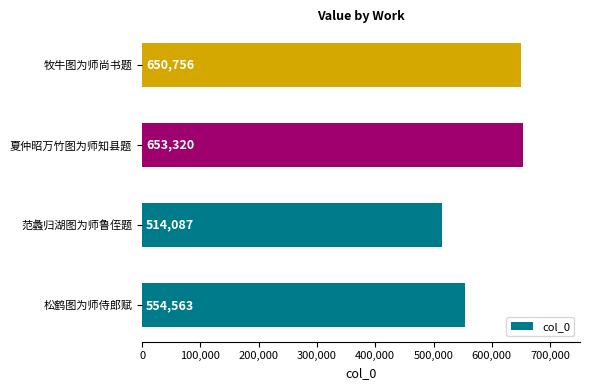

Read the value at 牧牛图为师尚书题.

650756